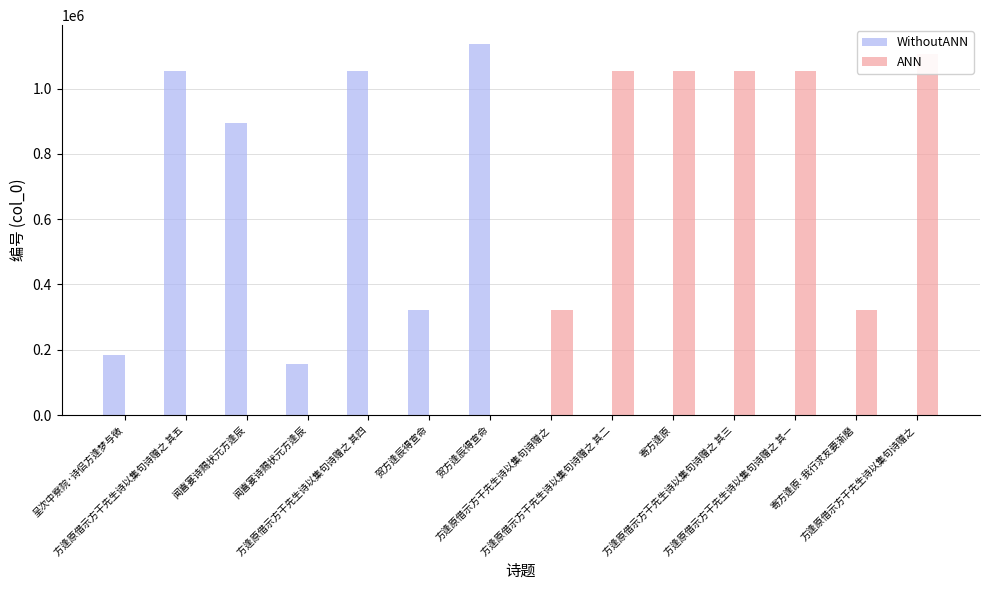

Count the WithoutANN values in the range 0 to 894791.

11